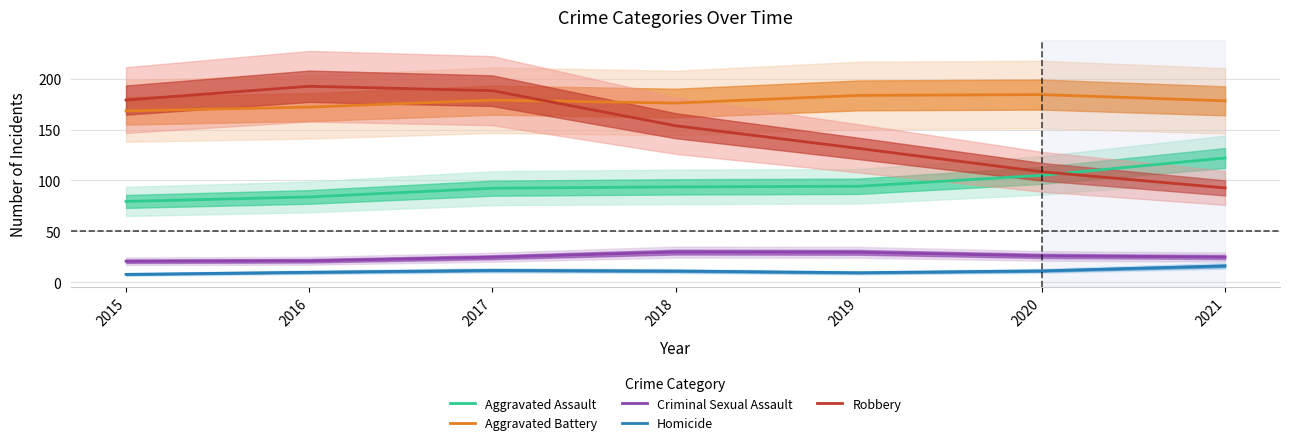

True or false: Criminal Sexual Assault and Homicide intersect in this chart.

False